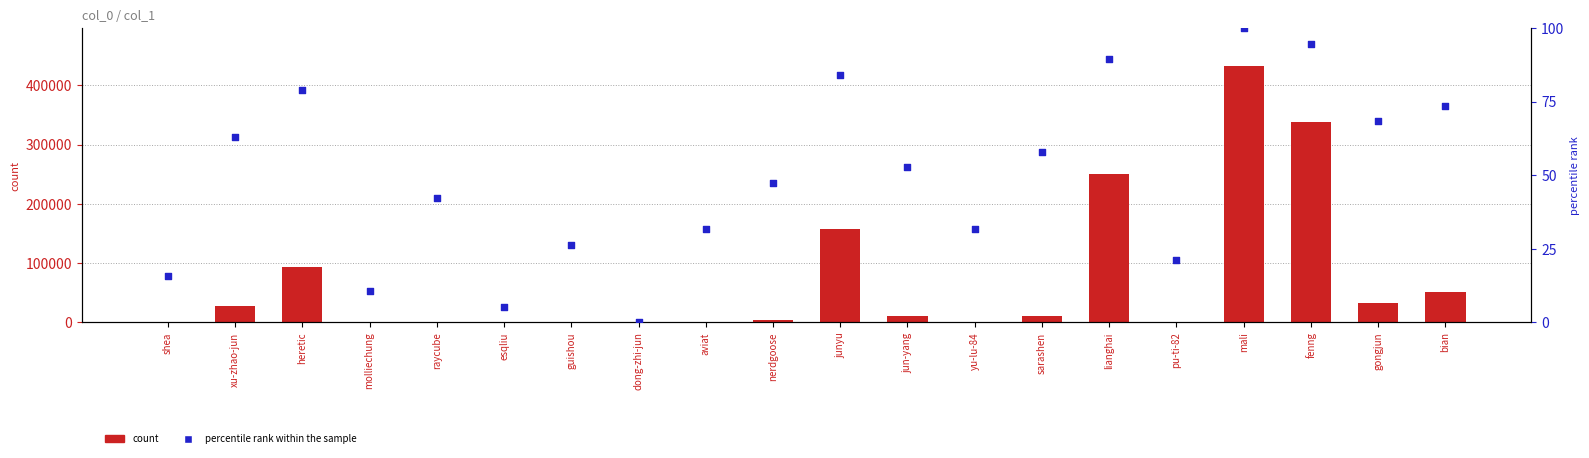

What is the total value across all series at xu-zhao-jun?

28179.2